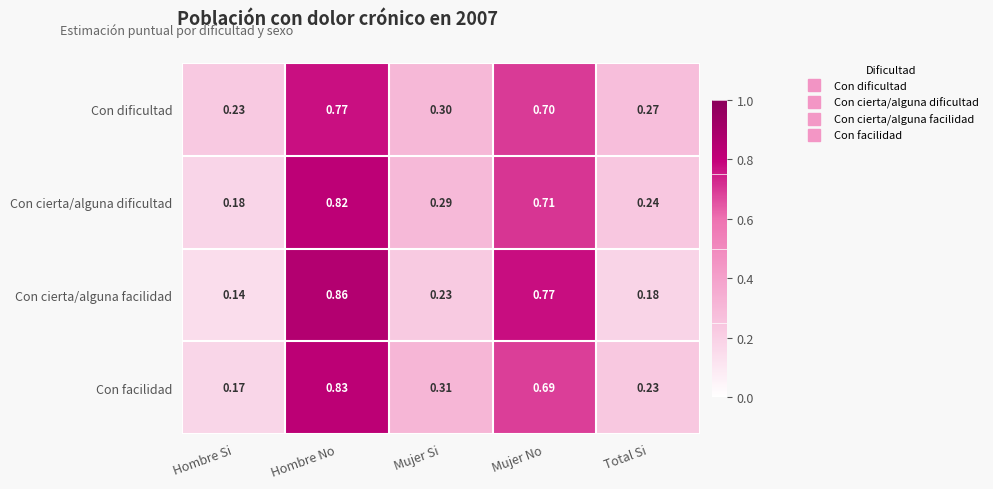

Which series has the largest total across all categories?

Con dificultad